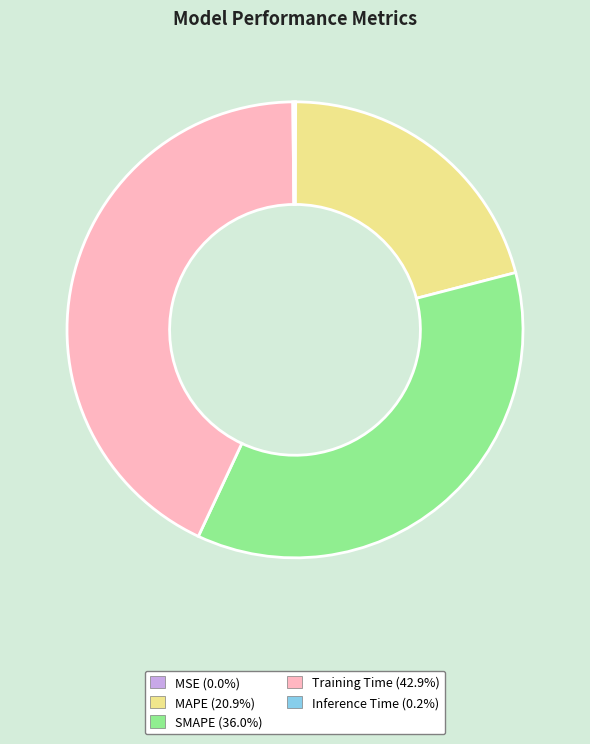

What is the largest slice in the pie chart?

Training Time